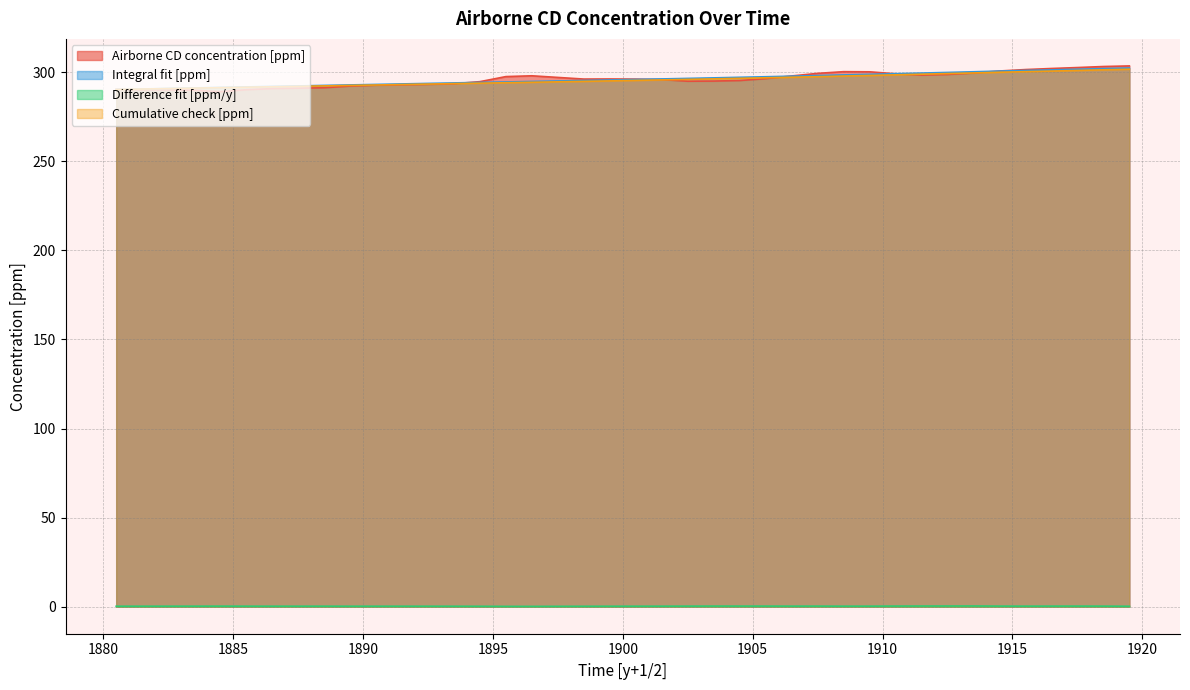

What is the difference between the Integral fit [ppm] values at 1908.5 and 1913.5?

1.8